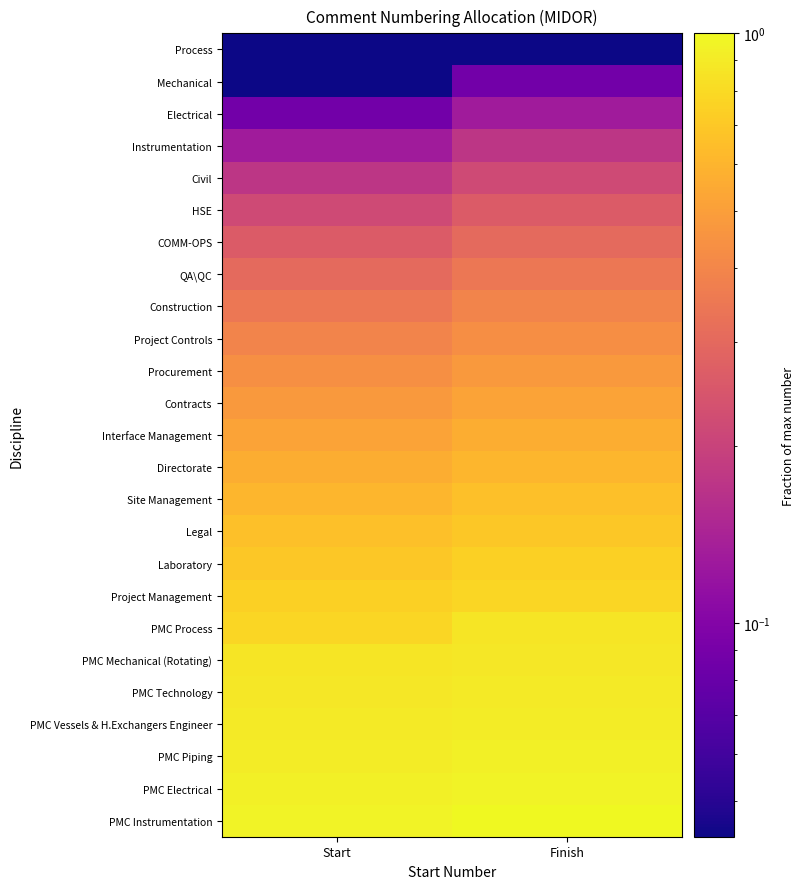

Which series has the largest total across all categories?

PMC Instrumentation